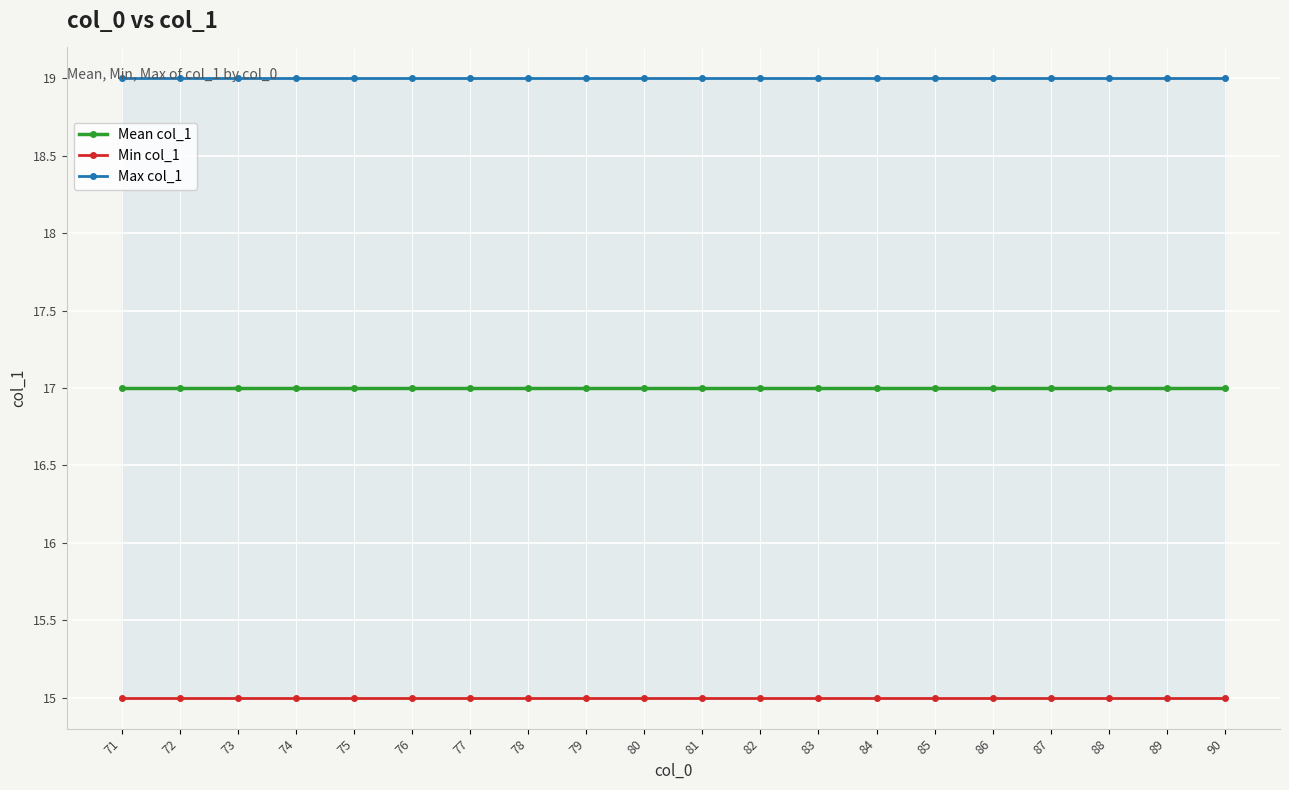

What are all the series names shown in the legend?

Mean col_1, Min col_1, Max col_1